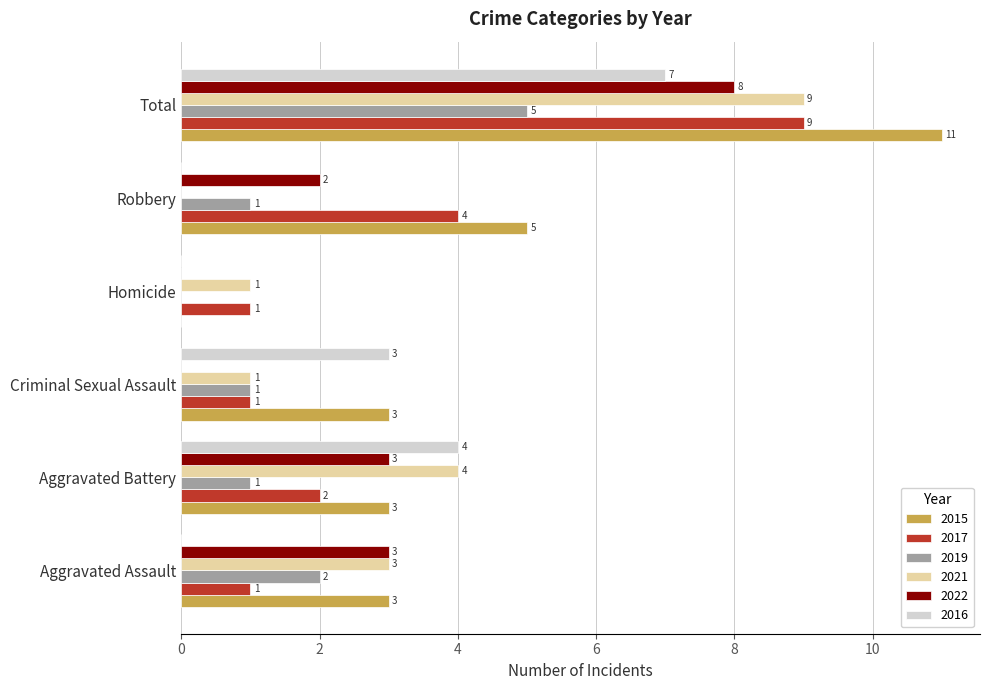

At which label is 2016 closest to 3?

Criminal Sexual Assault